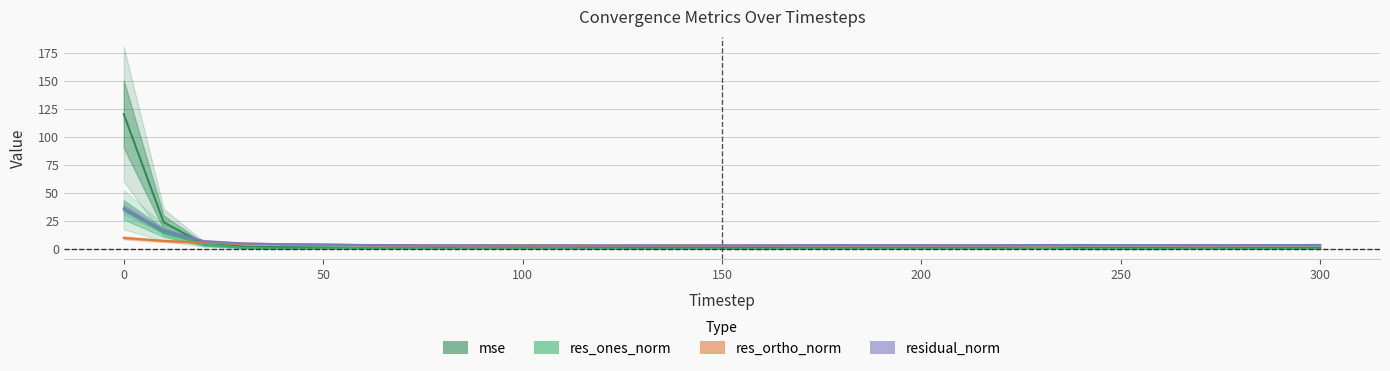

How many interior local valleys does the res_ones_norm series have?

10